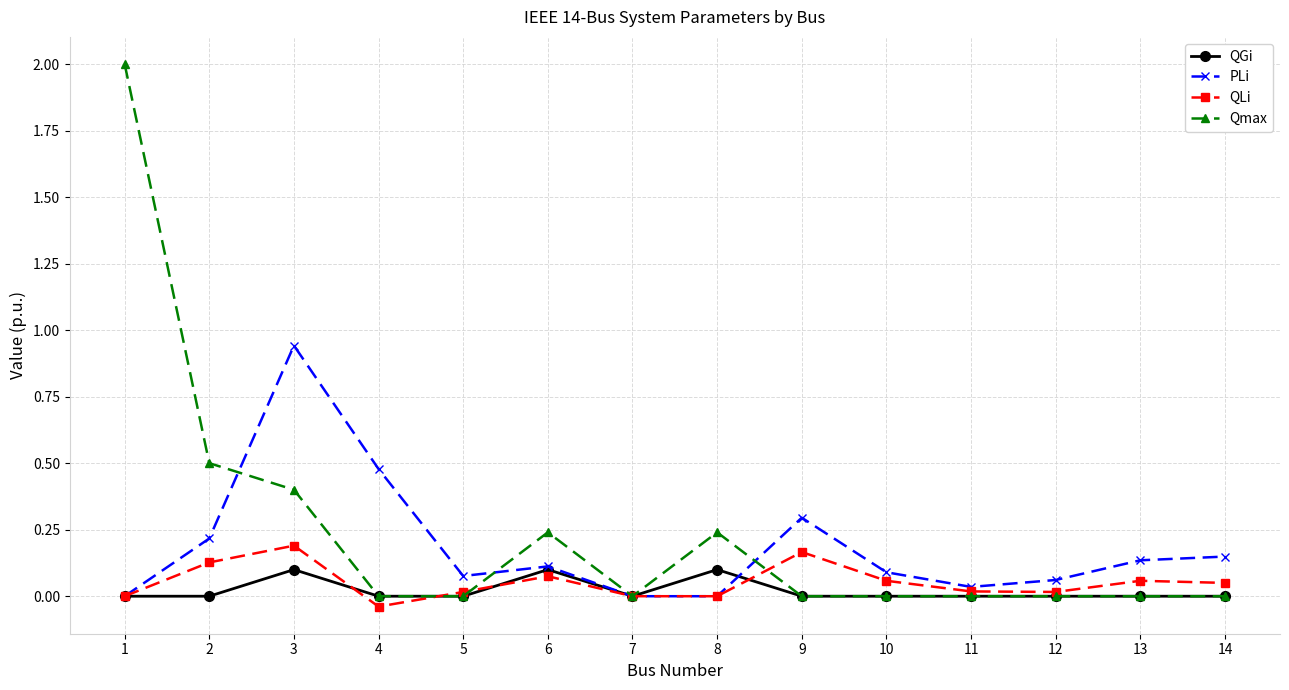

What is the difference between the highest and lowest values at 2?

0.5